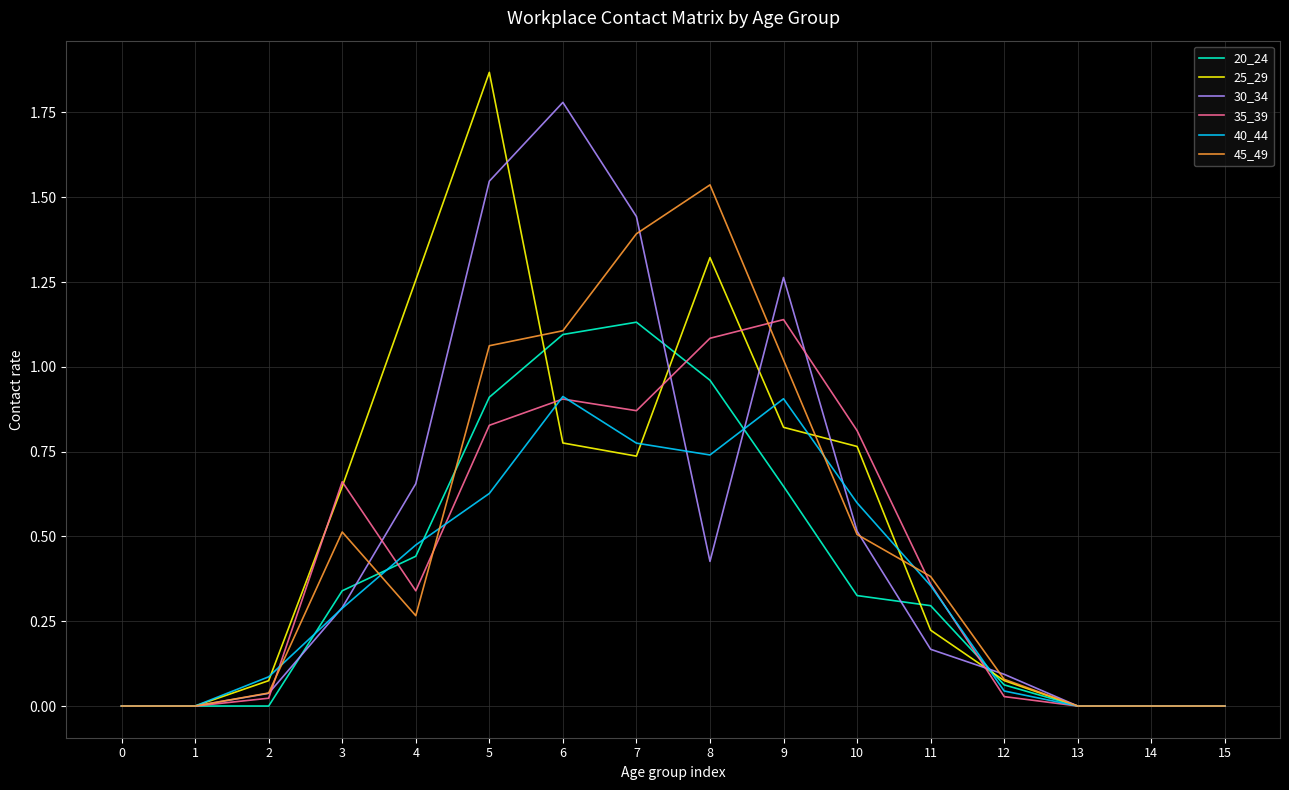

Is this an area chart (filled region under the line)?

No